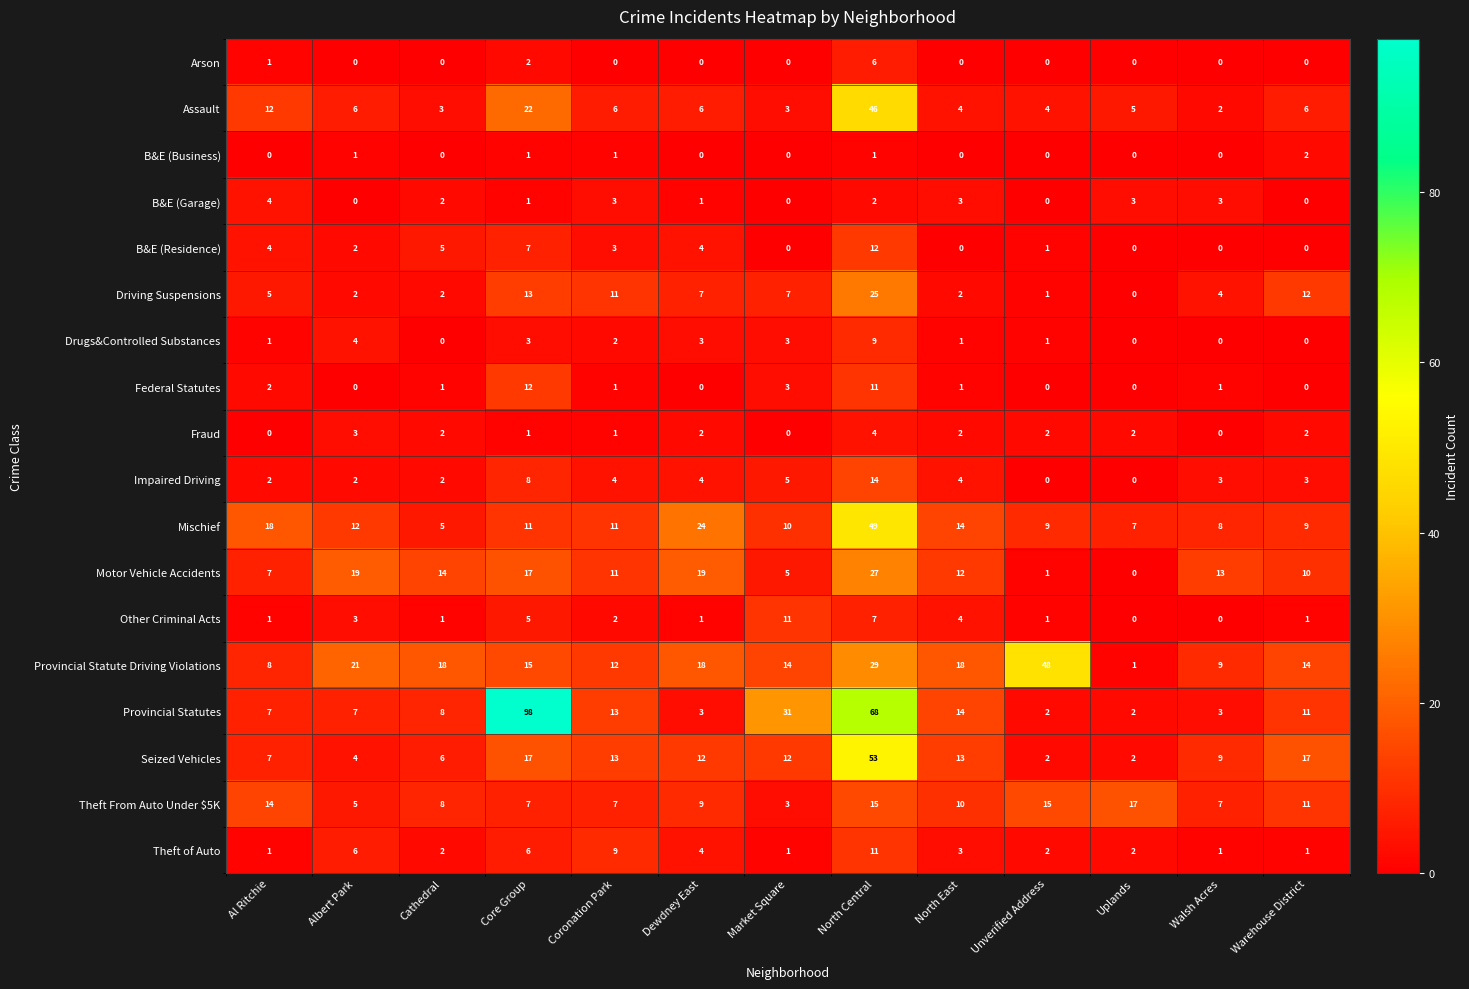

Read the Fraud value at North Central.

4